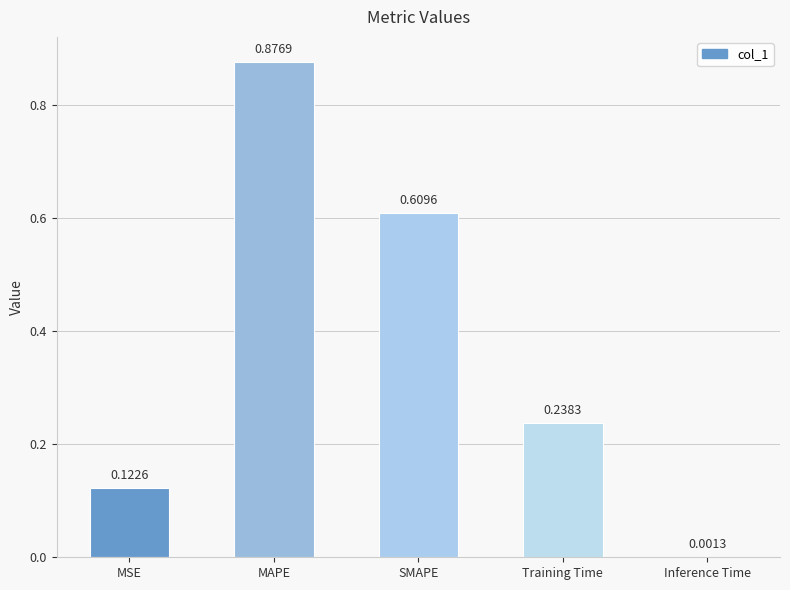

Where is the data nearest to the value 0?

Inference Time